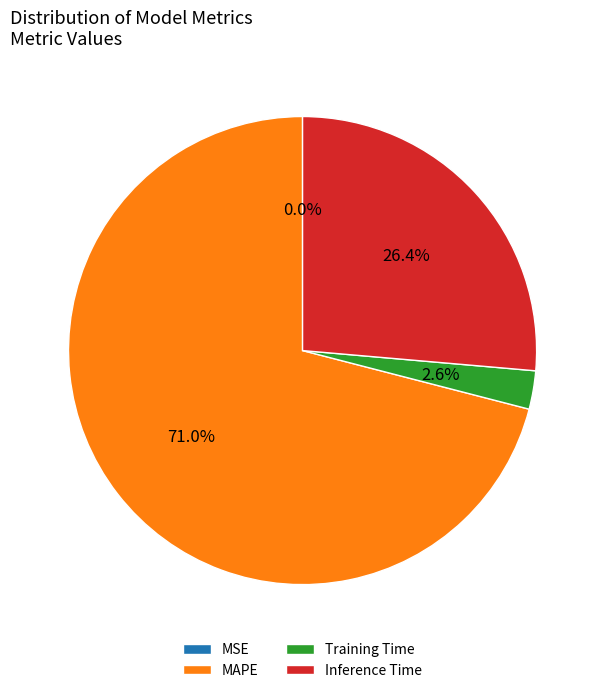

Is it true that MAPE is 66% of the pie?

False